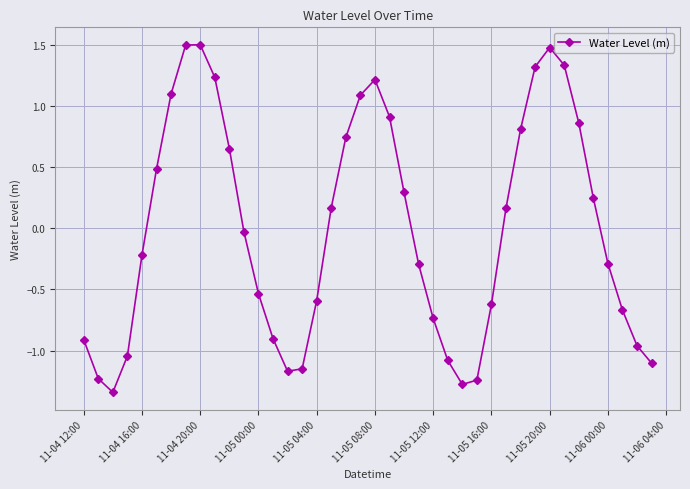

What is the greatest value displayed?

1.5